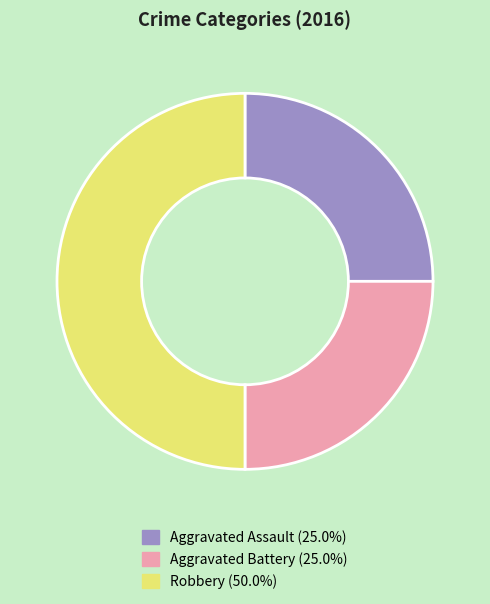

Do Robbery and Aggravated Battery together represent more than half of the pie?

Yes